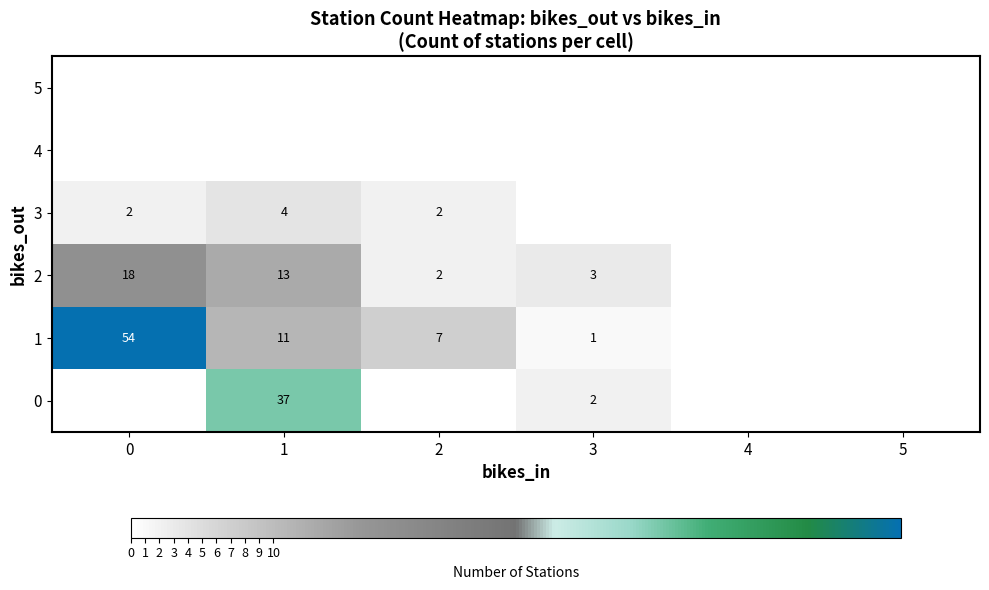

Is it true that 0 equals 2 at 3?

True